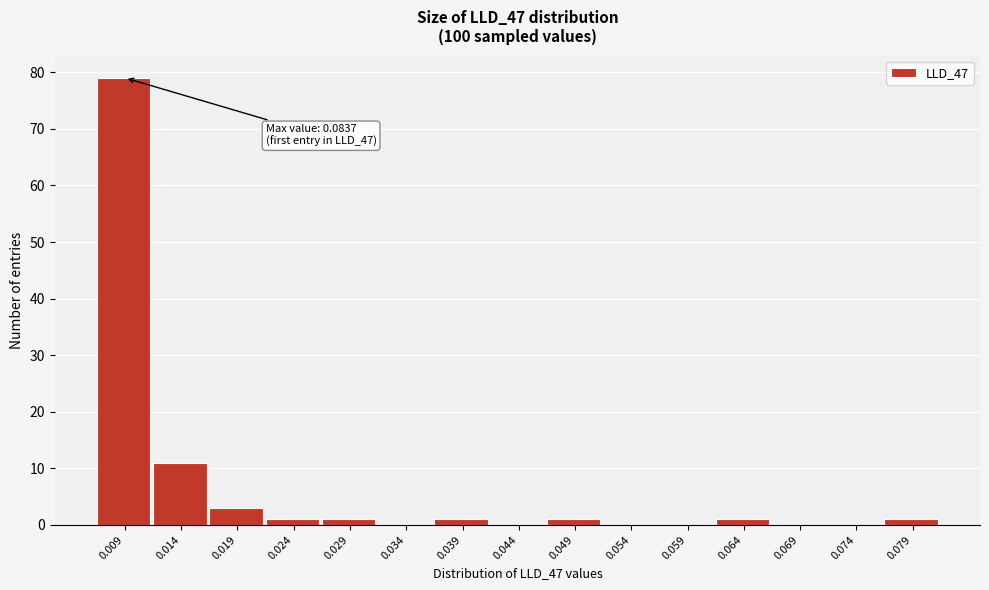

Reading left to right, transcribe all the data shown in this chart.

0.009=79	0.014=11	0.019=3	0.024=1	0.029=1	0.034=0	0.039=1	0.044=0	0.049=1	0.054=0	0.059=0	0.064=1	0.069=0	0.074=0	0.079=1